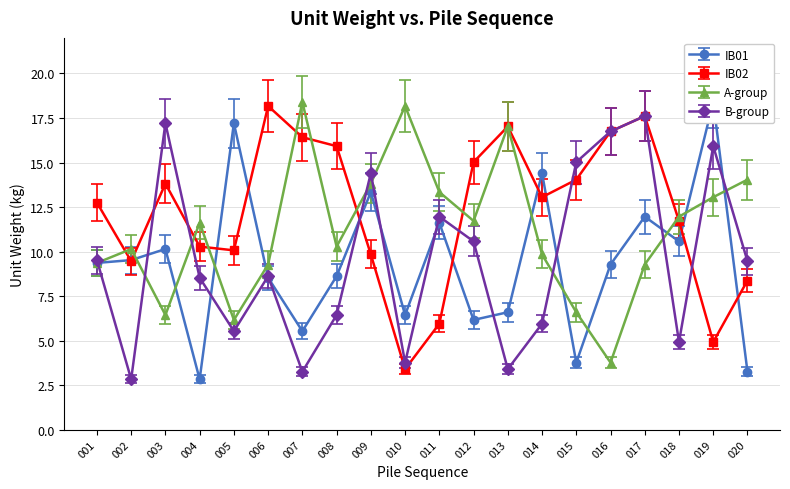

What is the lowest value of the B-group series?

2.8